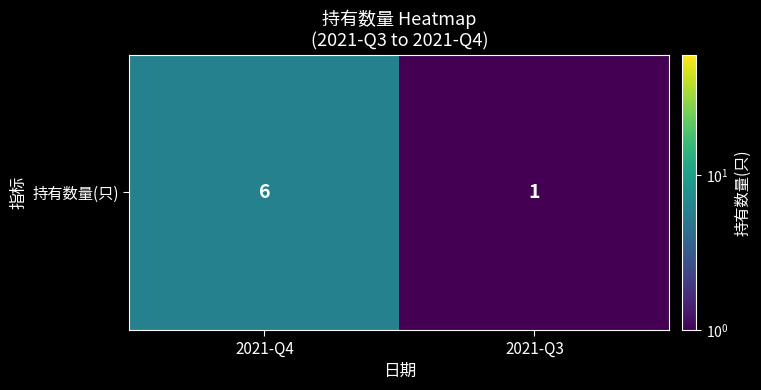

What is the minimum value shown in the chart?

1